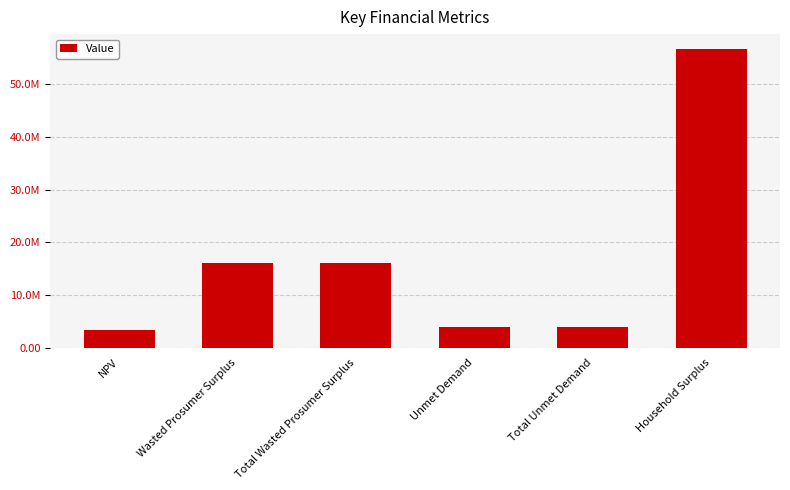

Are the bars horizontal?

No